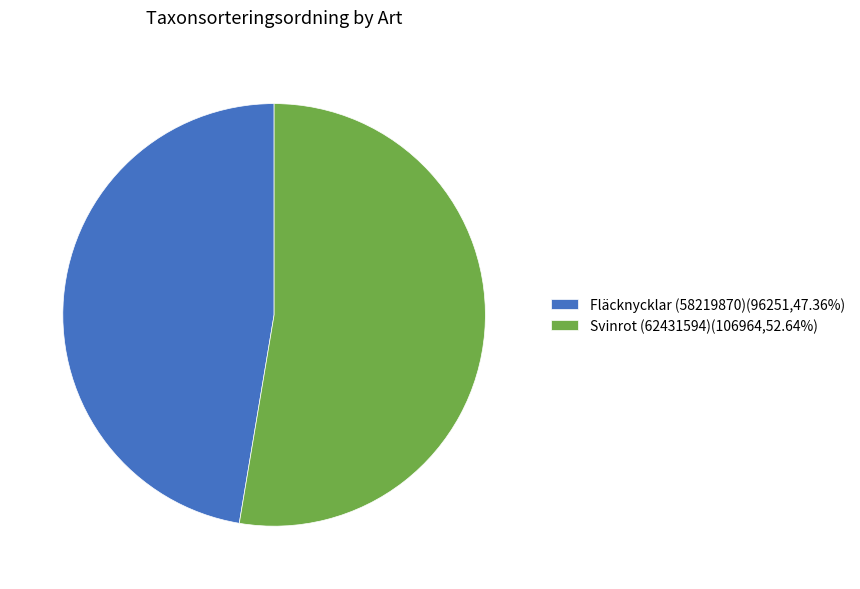

Rank the categories by value from lowest to highest.

Fläcknycklar (58219870), Svinrot (62431594)